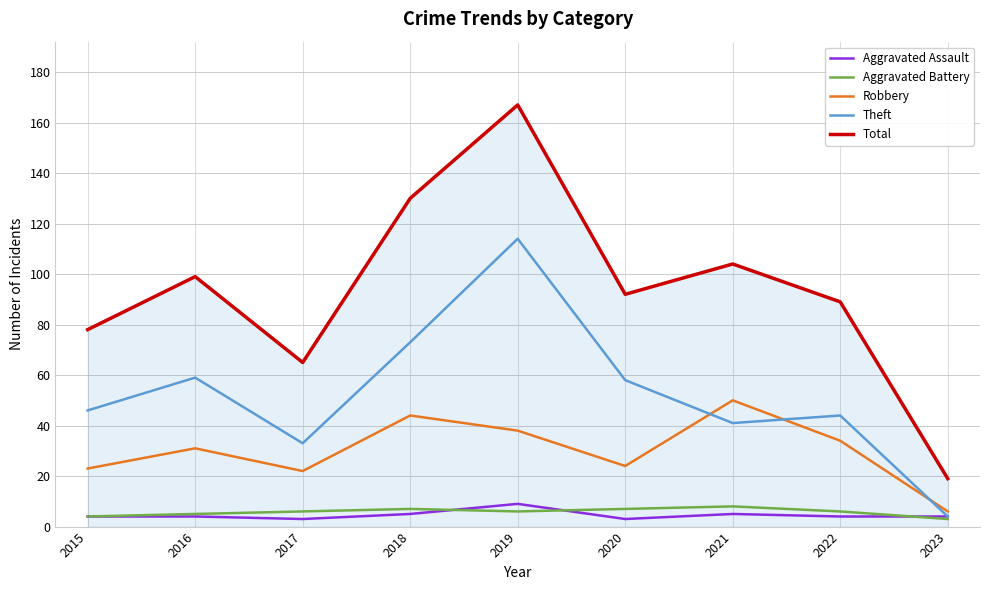

Where is the first local minimum for Theft?

2017